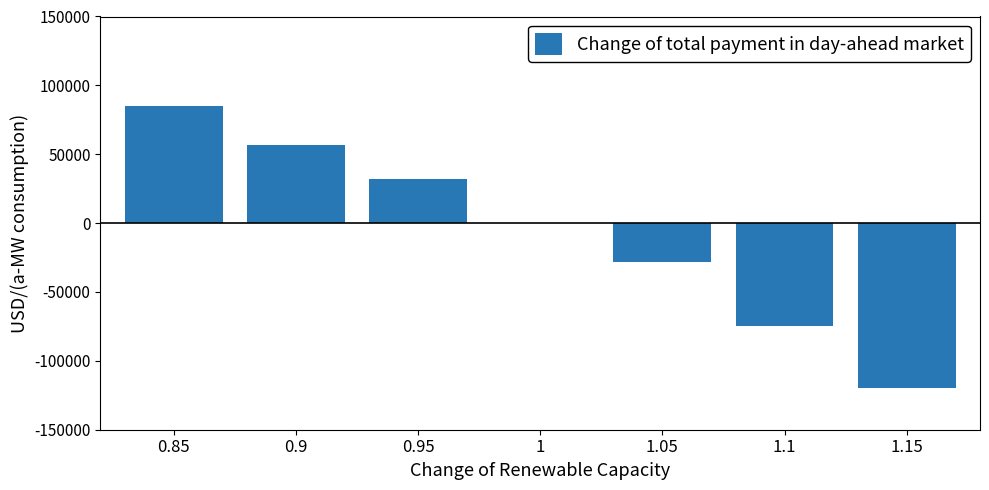

What is the maximum value shown in the chart?

85000